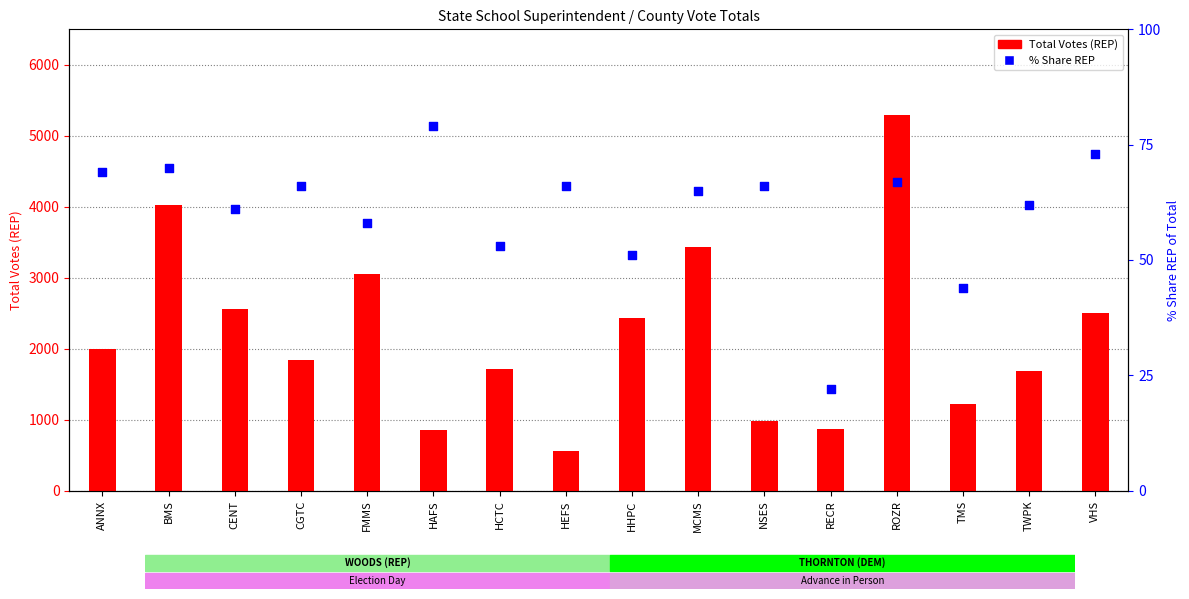

What are all the series names shown in the legend?

Total Votes (REP), % Share (REP)